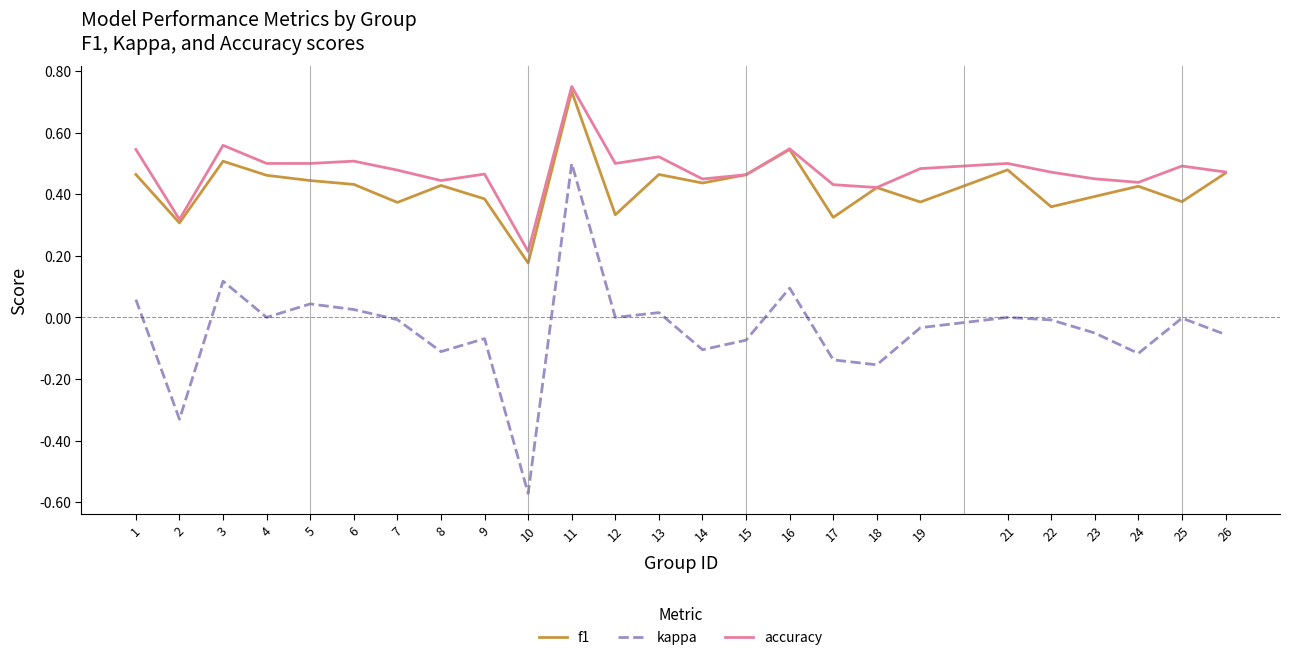

At which label does f1 reach its peak?

11